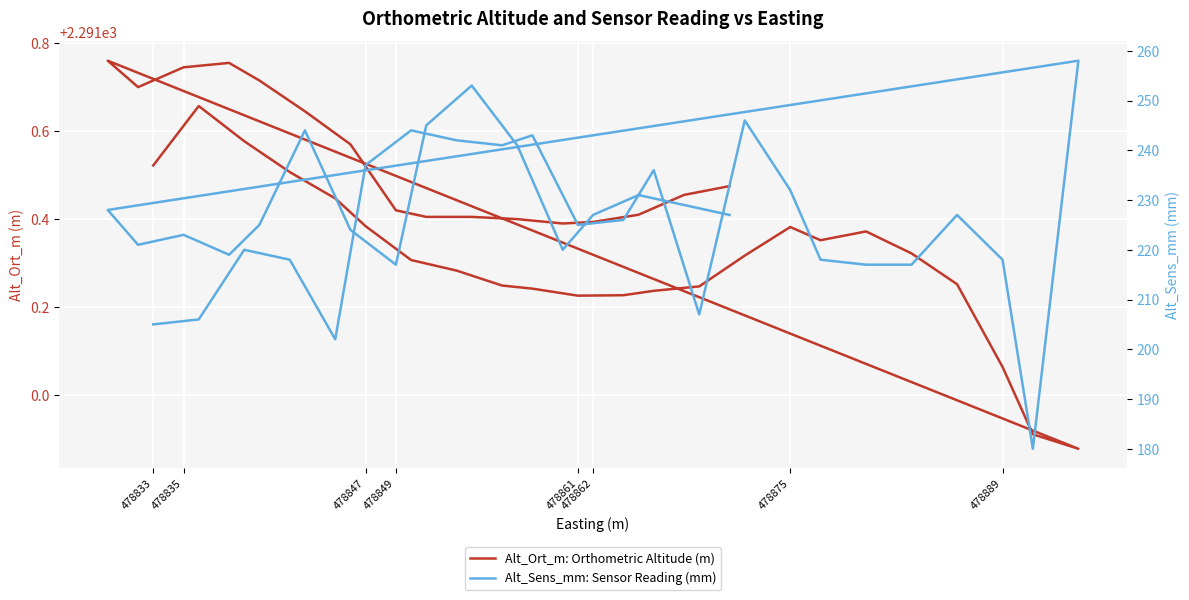

Which series has the largest total across all categories?

Alt_Ort_m: Orthometric Altitude (m)